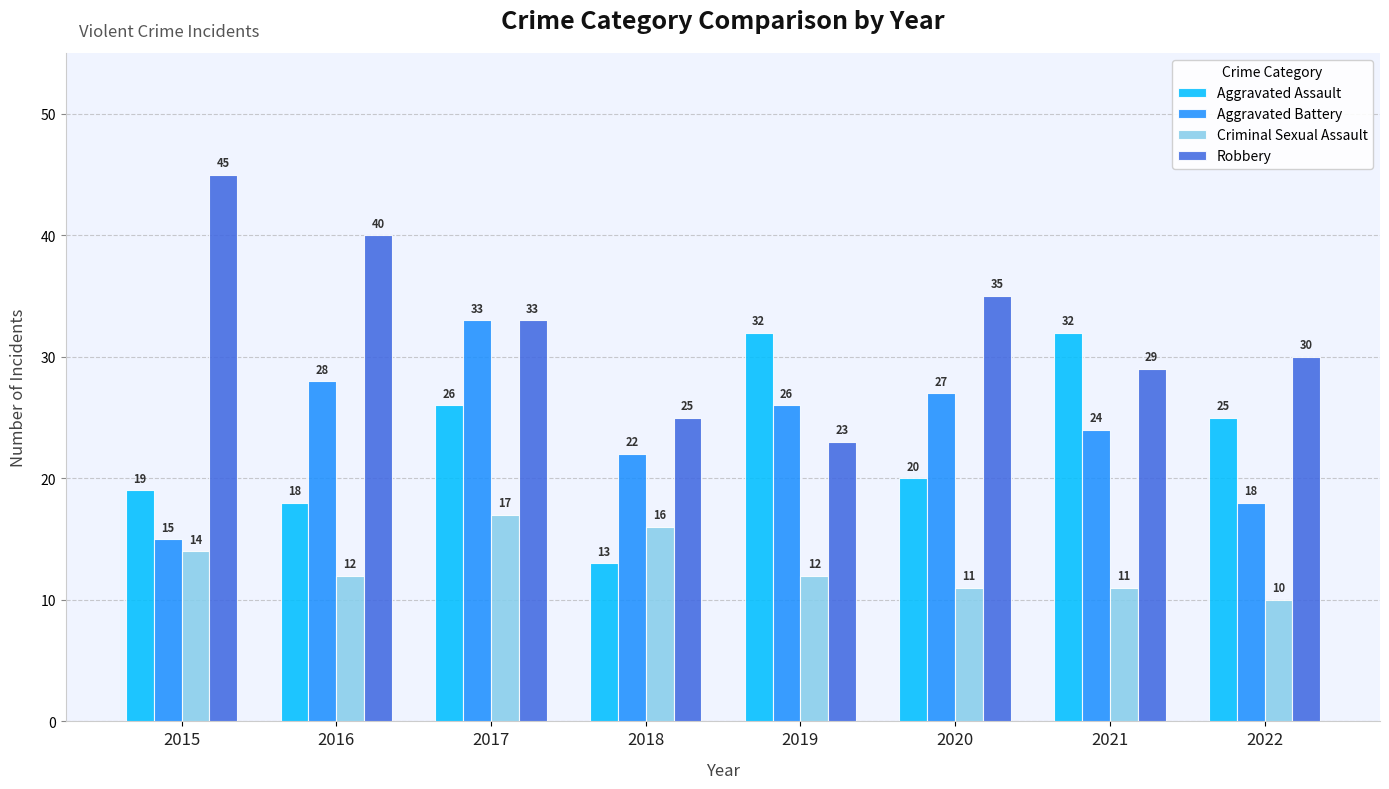

What is the total value across all series at 2018?

76